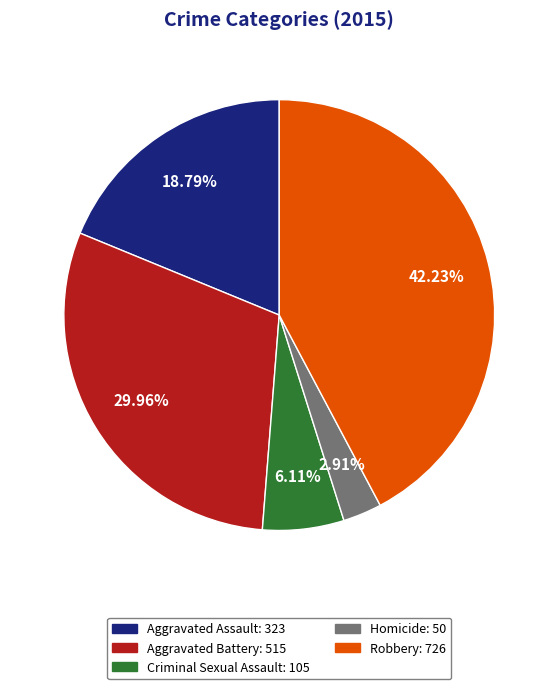

What is the total percentage of Robbery and Aggravated Assault?

61.0%